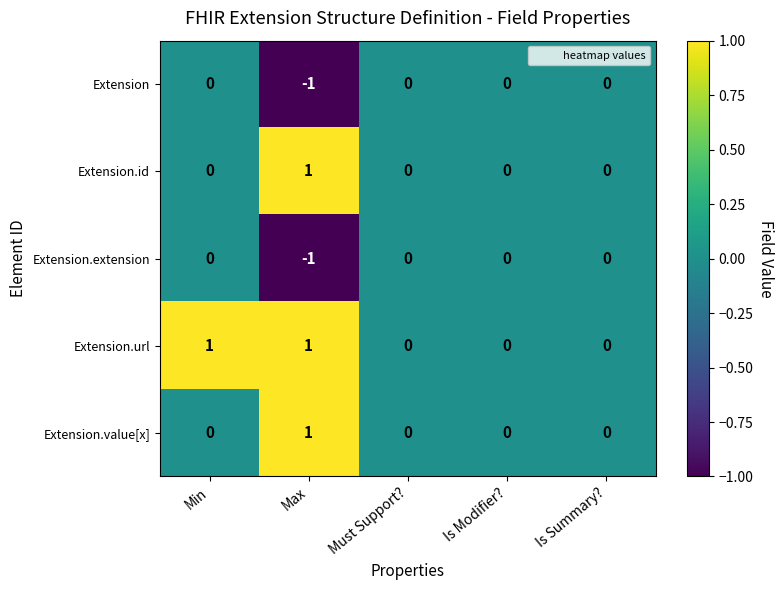

Which series has the largest total across all categories?

Extension.url